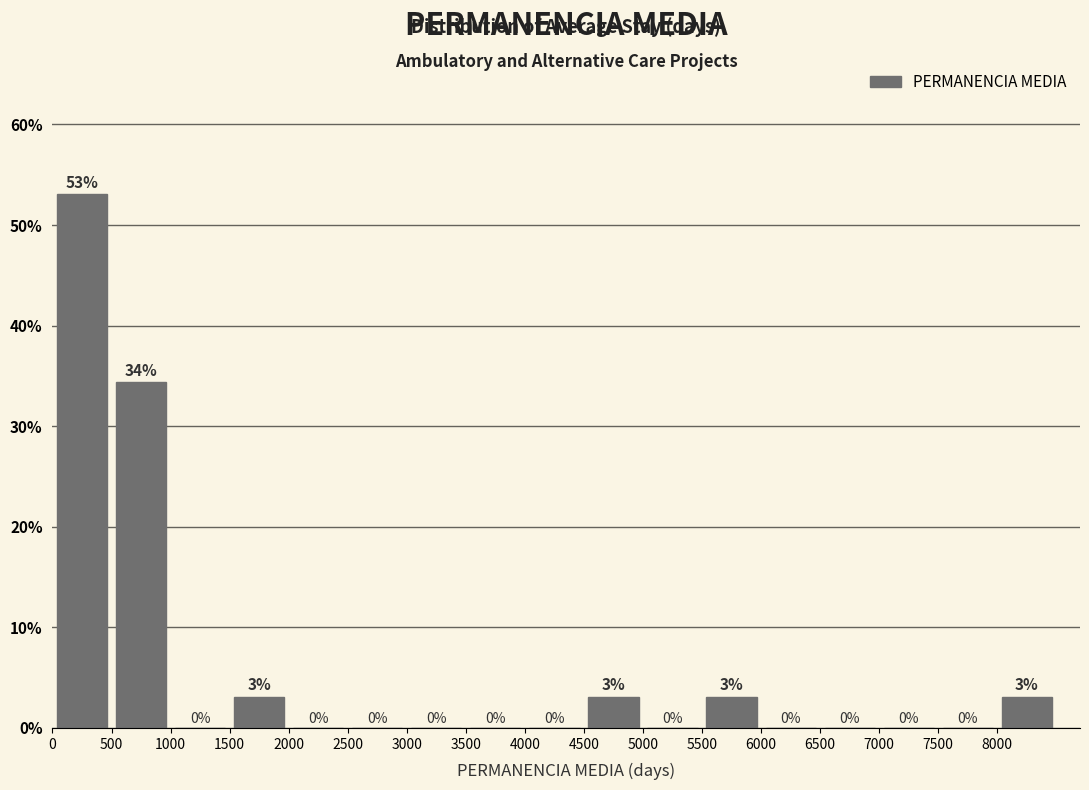

Over which range of the x-axis is the bar tallest?

0 to 500